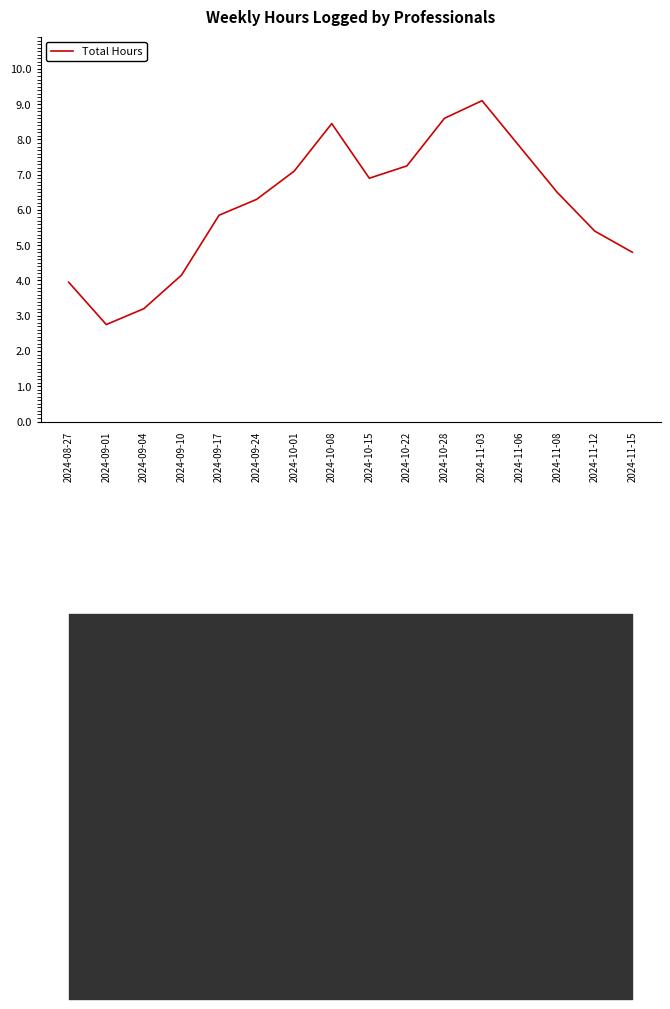

What position from the left is 2024-10-01?

7